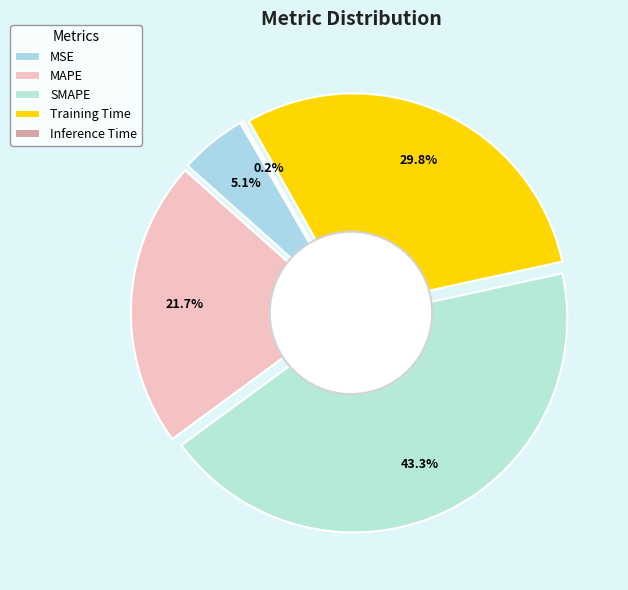

To the nearest percent, what is the combined percentage of MSE and SMAPE?

48%